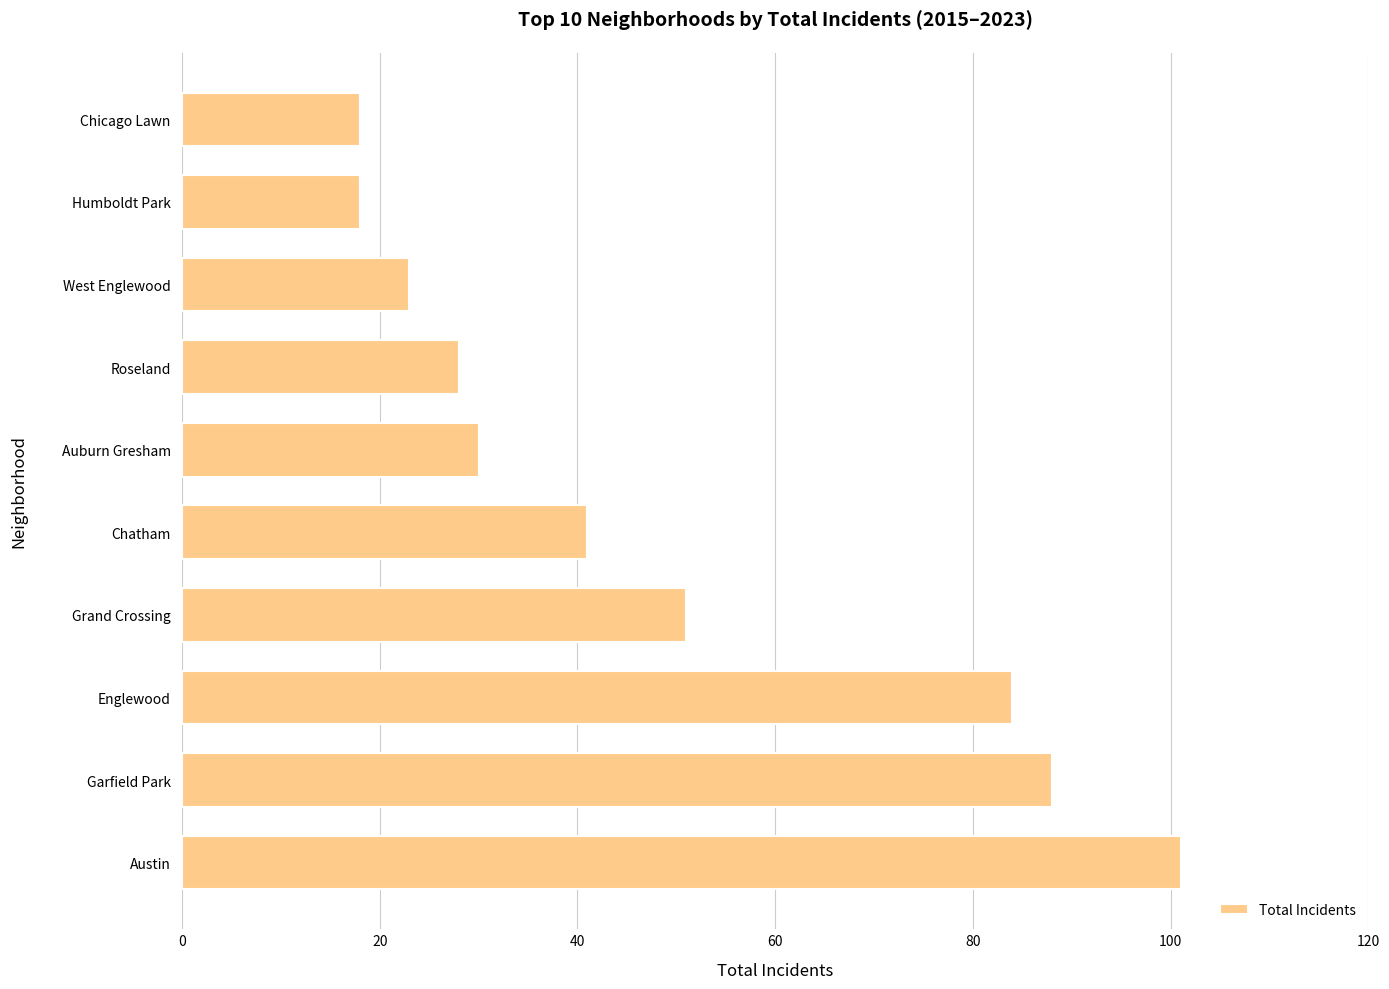

Is it true that the value at Englewood is 131?

False